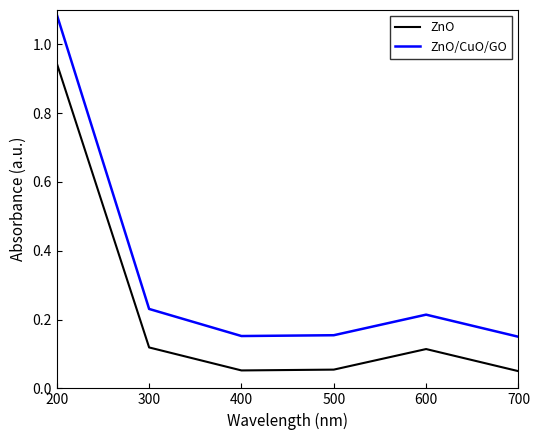

At which label does ZnO reach its peak?

200